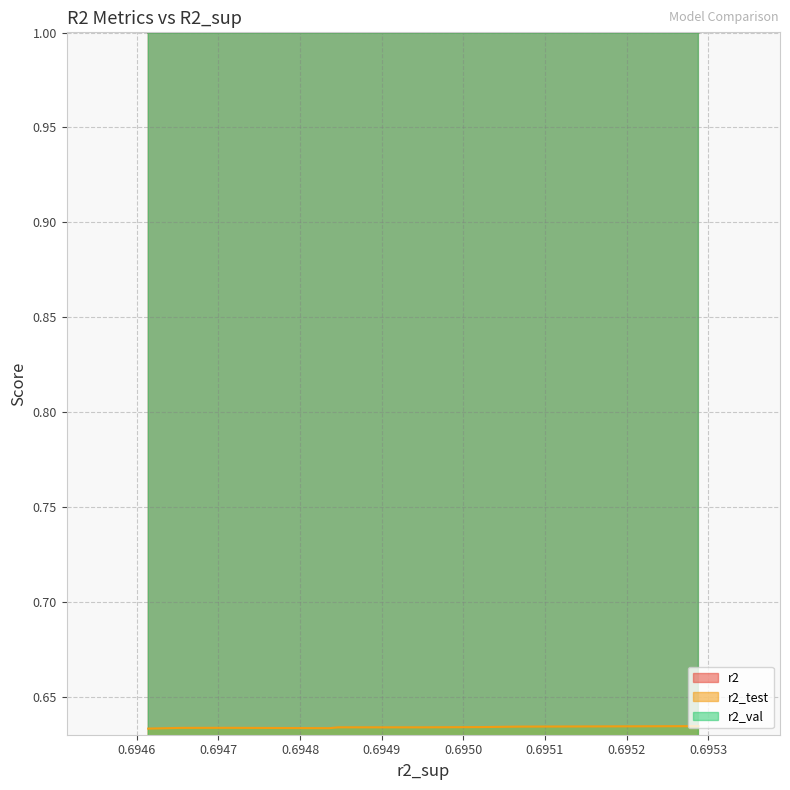

Which series has the largest total across all categories?

r2